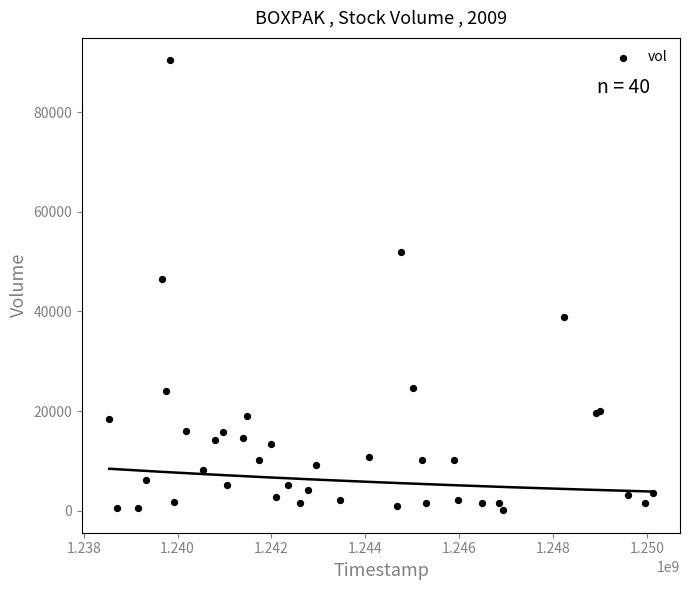

What Y value in the scatter plot is closest to 45244?

46478